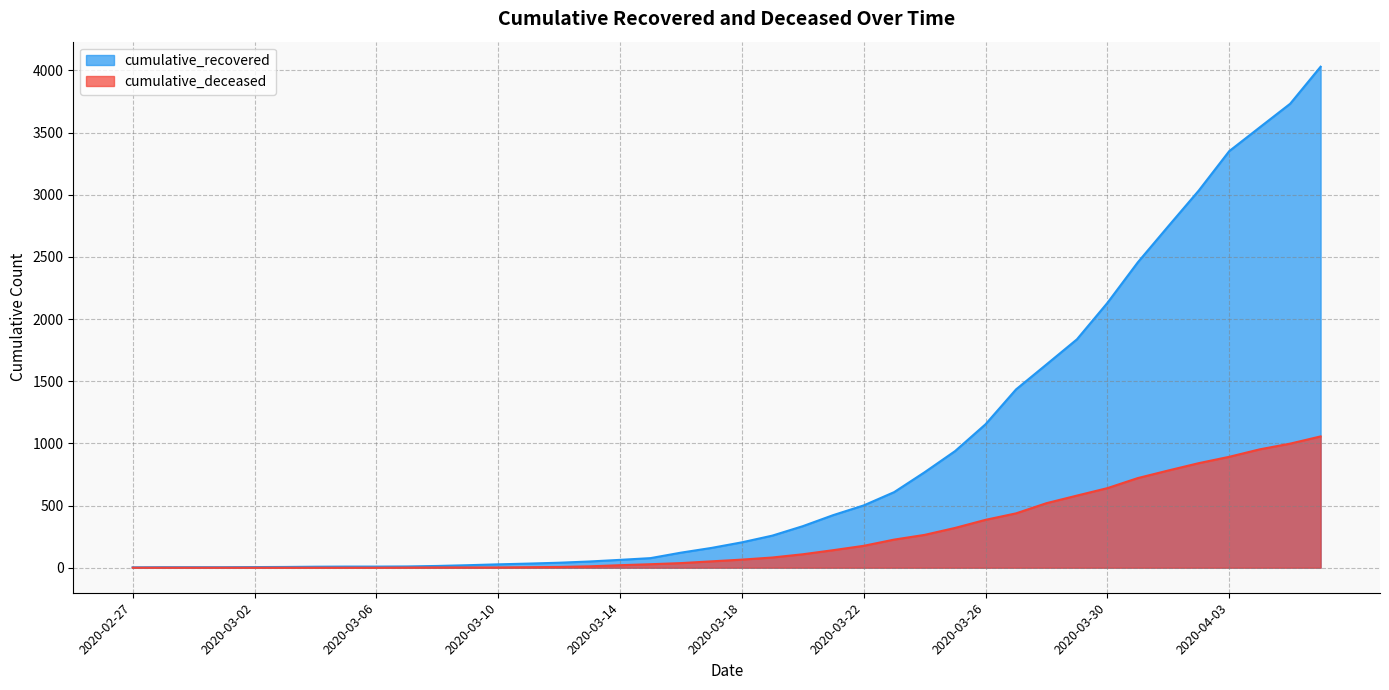

What is the difference between the maximum and minimum values in the cumulative_deceased series?

1056